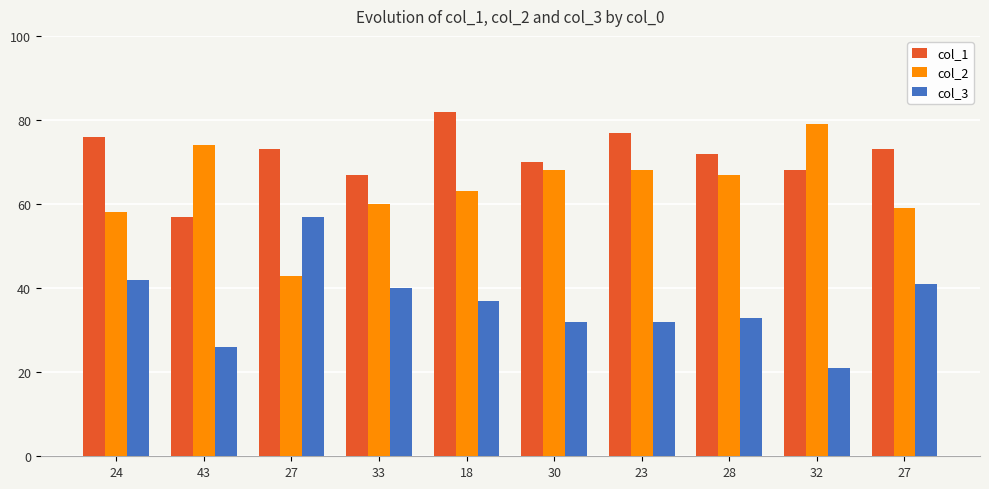

What is the average value of the col_3 series?

36